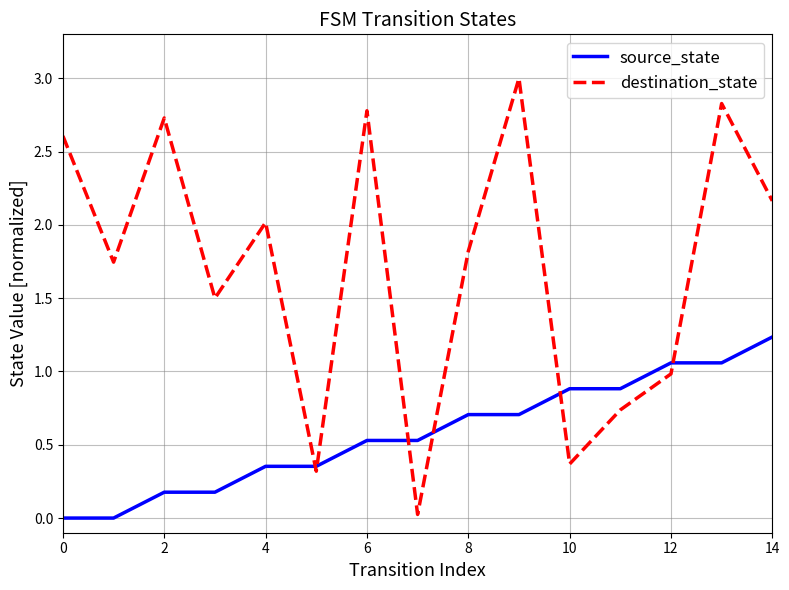

What is the maximum value shown in the chart?

3.0